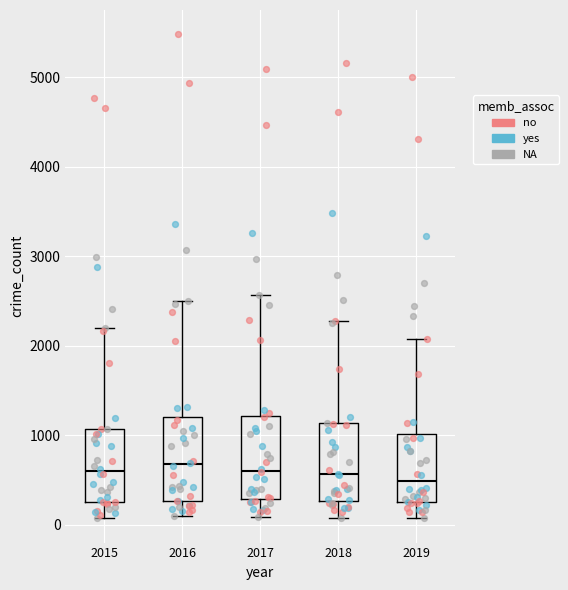

Reading left to right, read every box against the y-axis: the position of its median line, the range the box covers, and the ends of its whiskers. The values are not printed on the chart, so give them approximately, as read against the axis.

2015: median 600, box 300 to 1100, whiskers 100 to 2200
2016: median 700, box 300 to 1200, whiskers 100 to 2500
2017: median 600, box 300 to 1200, whiskers 100 to 2600
2018: median 600, box 300 to 1100, whiskers 100 to 2300
2019: median 500, box 300 to 1000, whiskers 100 to 2100